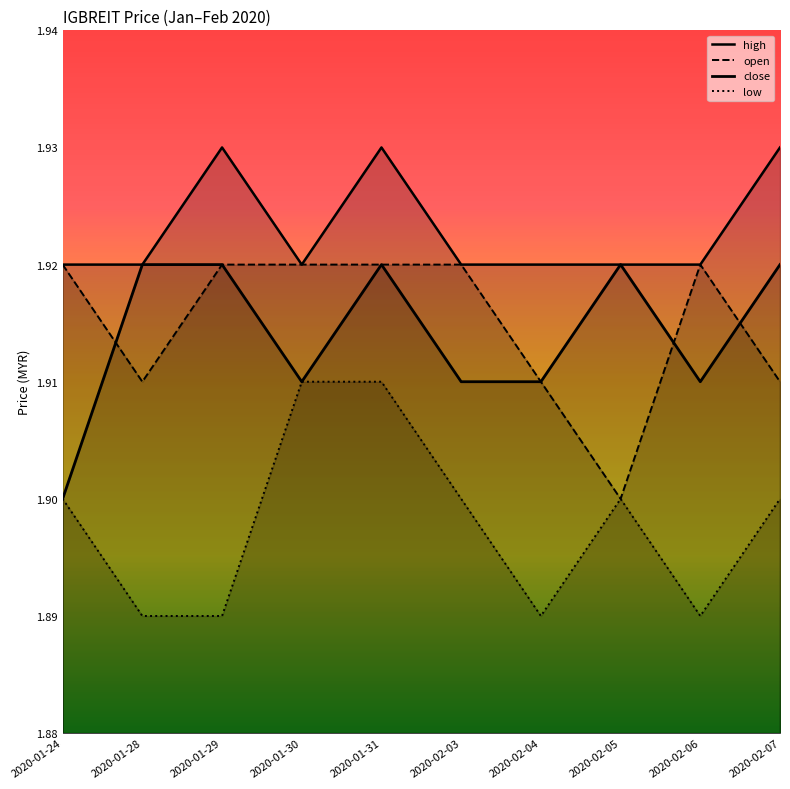

Reading right to left, list all the values displayed in this chart.

high: 2020-02-07=1.9	2020-02-06=1.9	2020-02-05=1.9	2020-02-04=1.9	2020-02-03=1.9	2020-01-31=1.9	2020-01-30=1.9	2020-01-29=1.9	2020-01-28=1.9	2020-01-24=1.9
open: 2020-02-07=1.9	2020-02-06=1.9	2020-02-05=1.9	2020-02-04=1.9	2020-02-03=1.9	2020-01-31=1.9	2020-01-30=1.9	2020-01-29=1.9	2020-01-28=1.9	2020-01-24=1.9
close: 2020-02-07=1.9	2020-02-06=1.9	2020-02-05=1.9	2020-02-04=1.9	2020-02-03=1.9	2020-01-31=1.9	2020-01-30=1.9	2020-01-29=1.9	2020-01-28=1.9	2020-01-24=1.9
low: 2020-02-07=1.9	2020-02-06=1.9	2020-02-05=1.9	2020-02-04=1.9	2020-02-03=1.9	2020-01-31=1.9	2020-01-30=1.9	2020-01-29=1.9	2020-01-28=1.9	2020-01-24=1.9